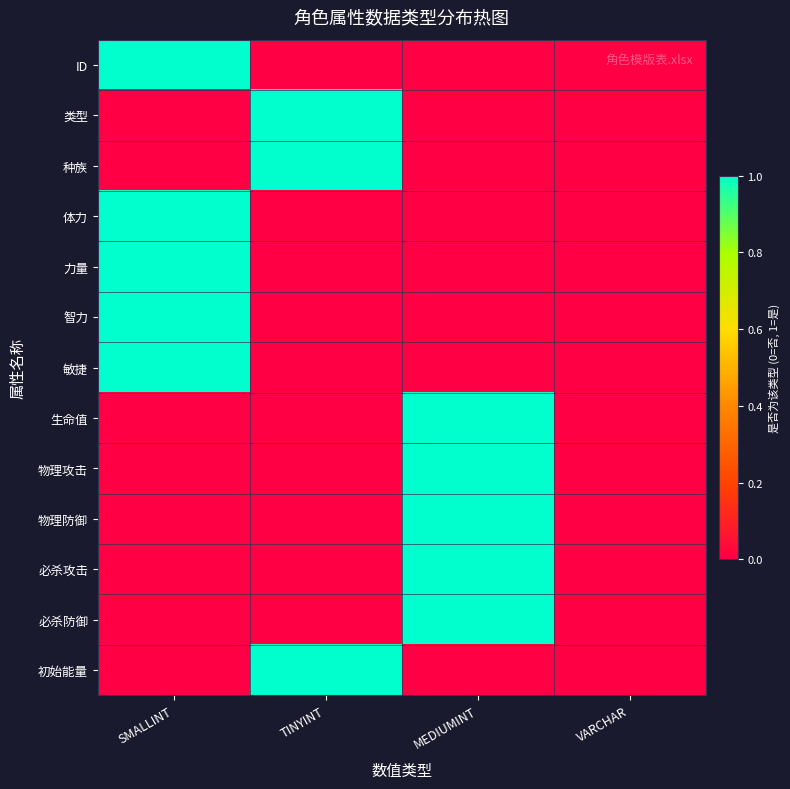

At MEDIUMINT, list the series in order from smallest to largest.

ID, 类型, 种族, 体力, 力量, 智力, 敏捷, 初始能量, 生命值, 物理攻击, 物理防御, 必杀攻击, 必杀防御